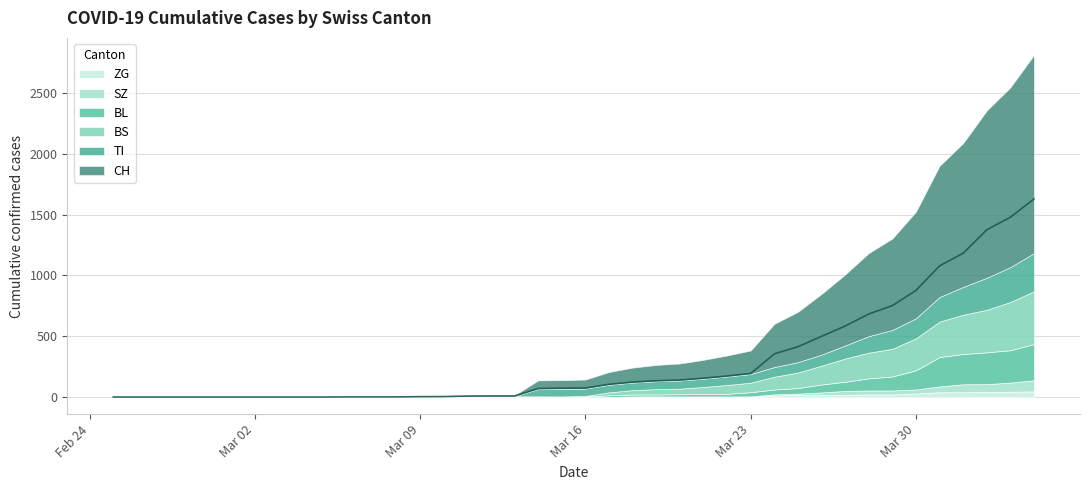

Is the value of TI at 8 greater than the value of BL at 35?

No